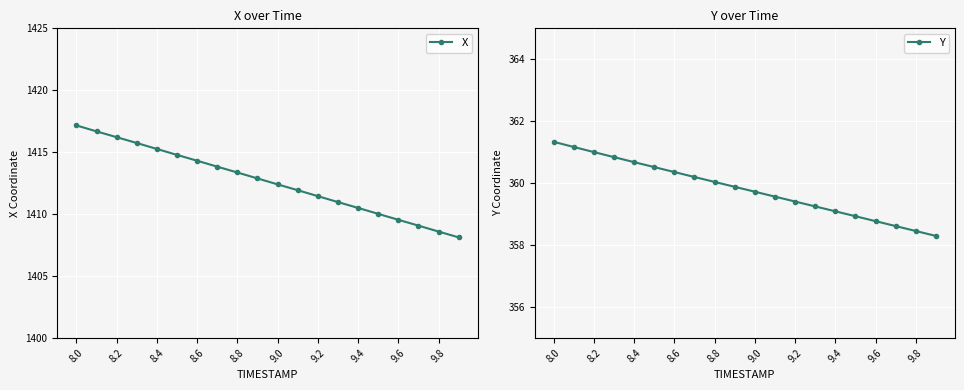

How many data points in Y are less than 359?

5